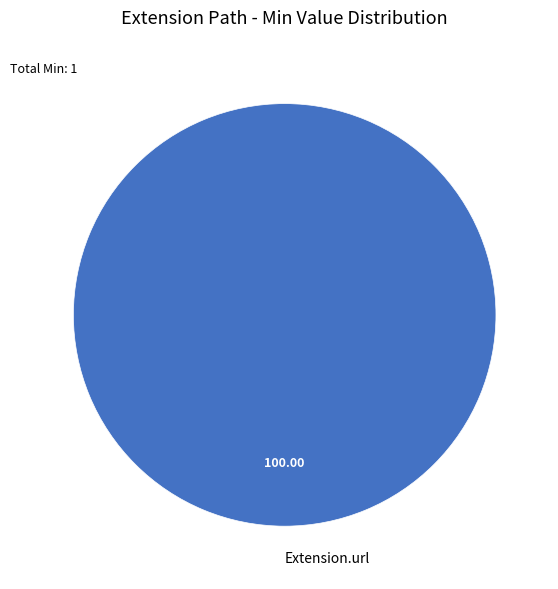

Rank the categories by value from lowest to highest.

Extension.url